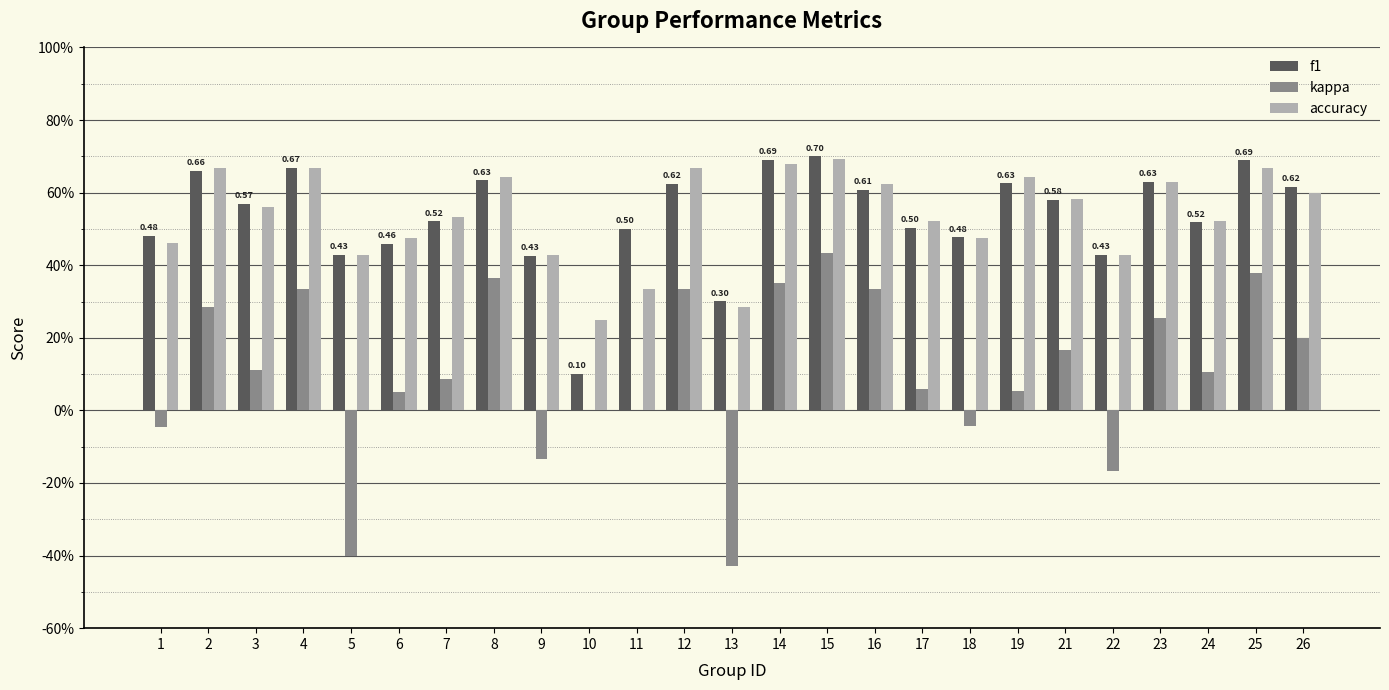

What is the difference between the highest and lowest values at 17?

0.5